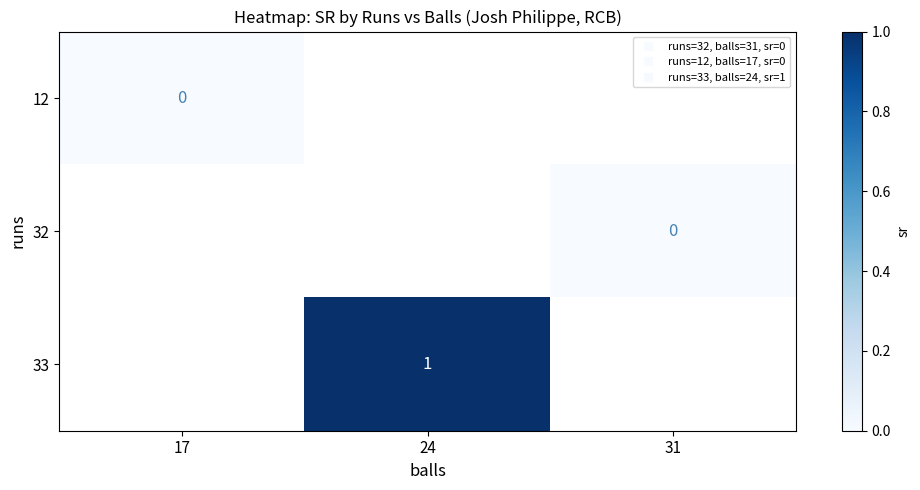

Rank the series at 24 from highest to lowest value.

12, 32, 33